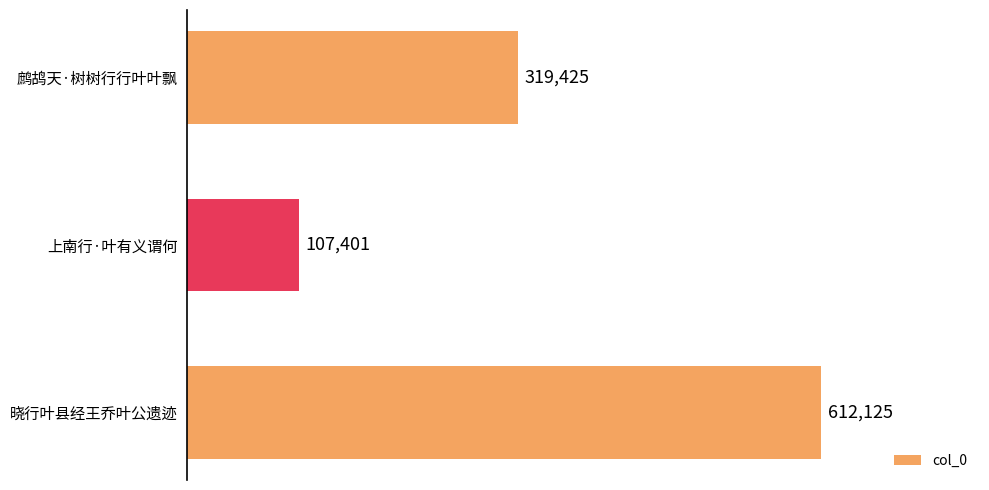

How many data points are less than 319425?

1